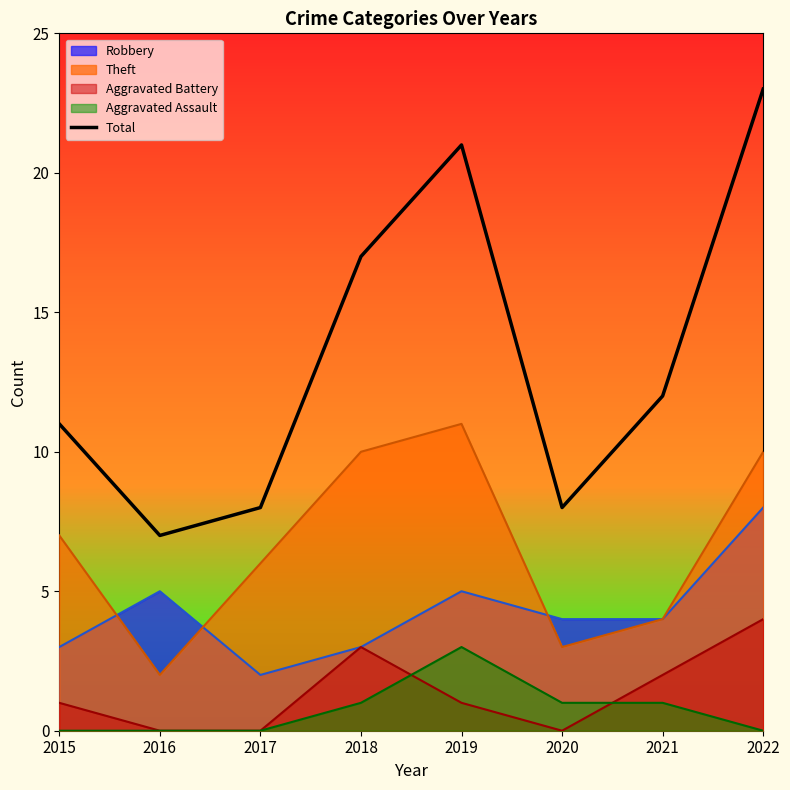

What is the smallest value displayed?

0